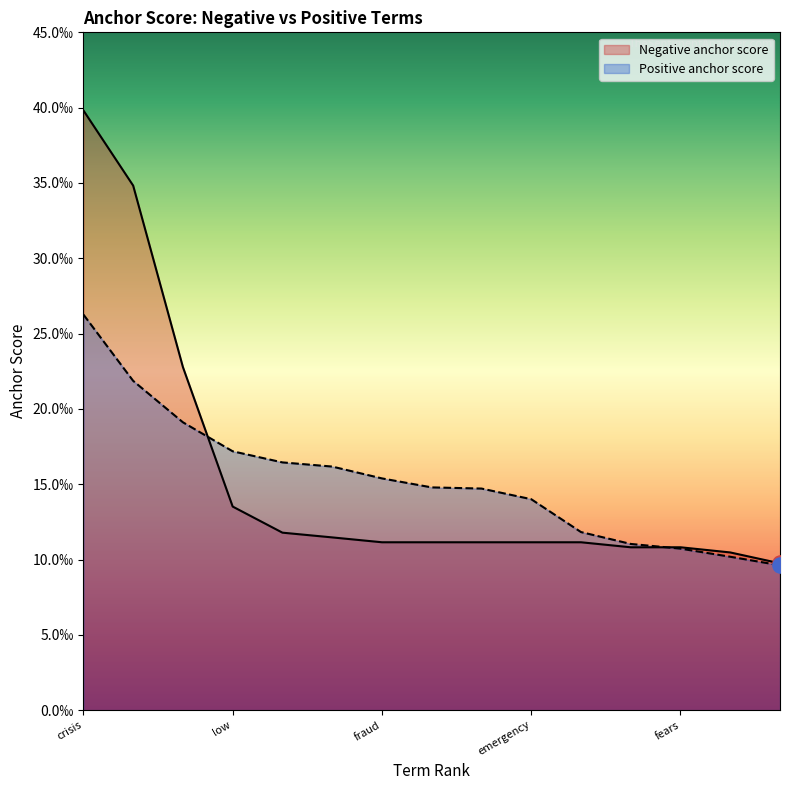

At how many categories does at least one series exceed 0?

15